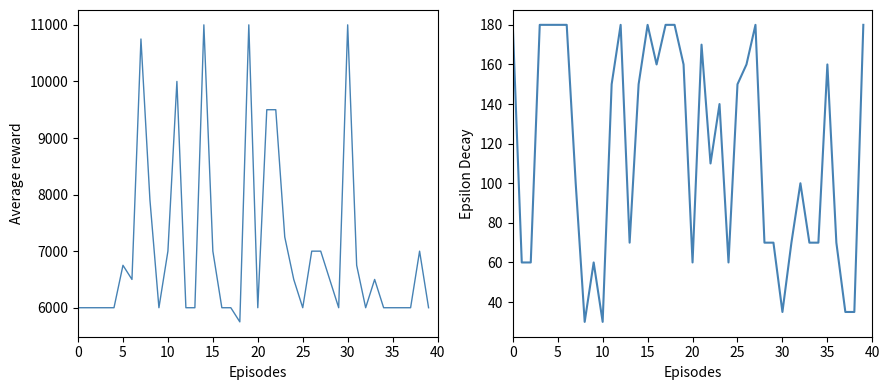

What is the lowest value of the Volumen series?

30